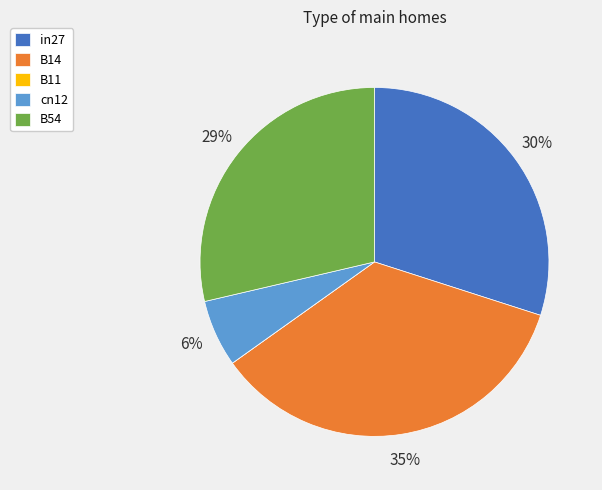

What percentage is the cn12 slice, to the nearest percent?

6%